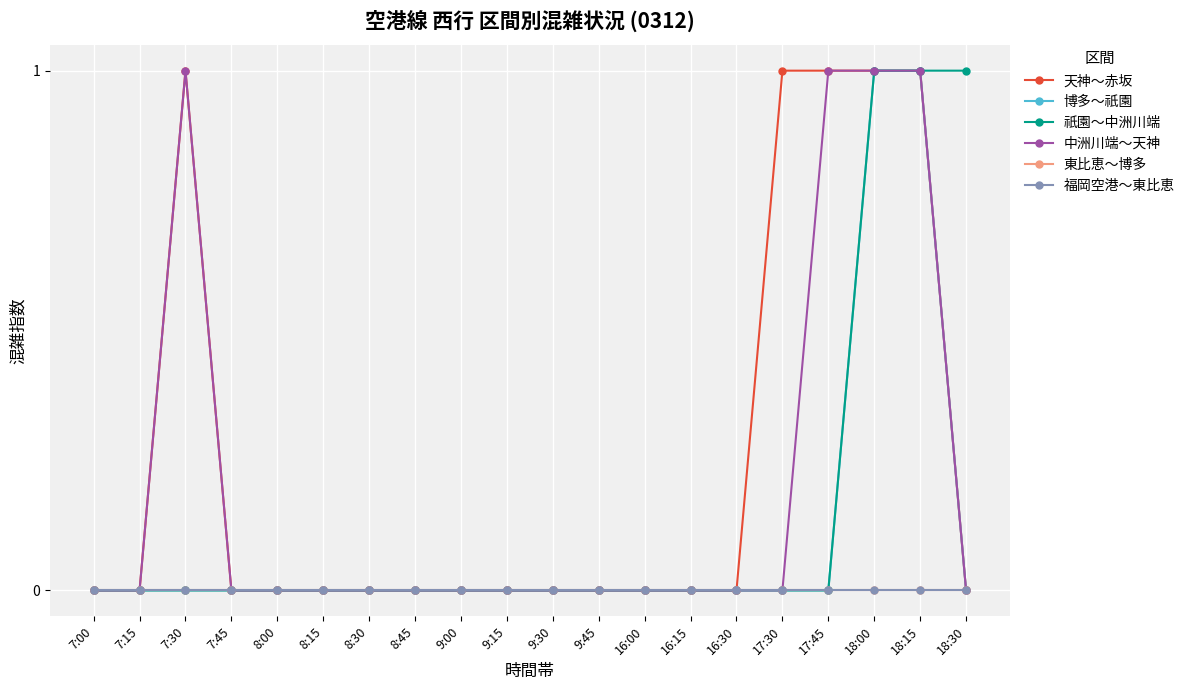

Is the value of 福岡空港～東比恵 at 7:45 greater than the value of 東比恵～博多 at 18:30?

No